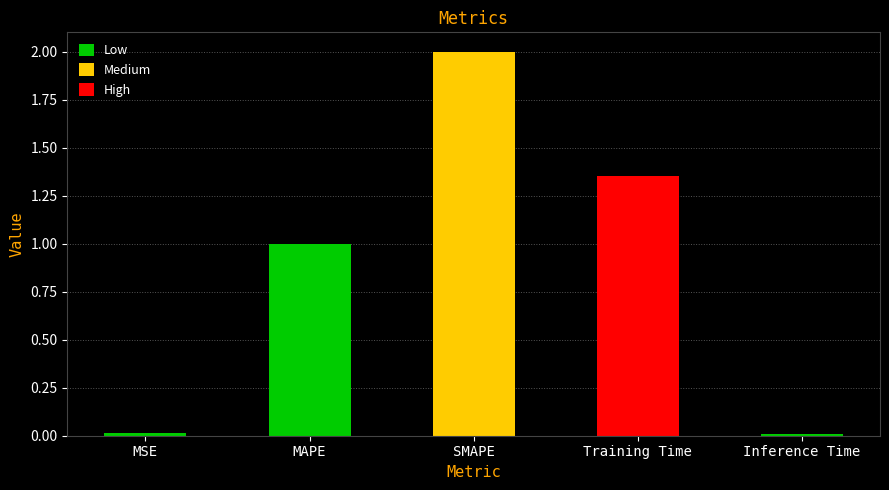

What is the sum of the values at Training Time and MAPE?

2.4